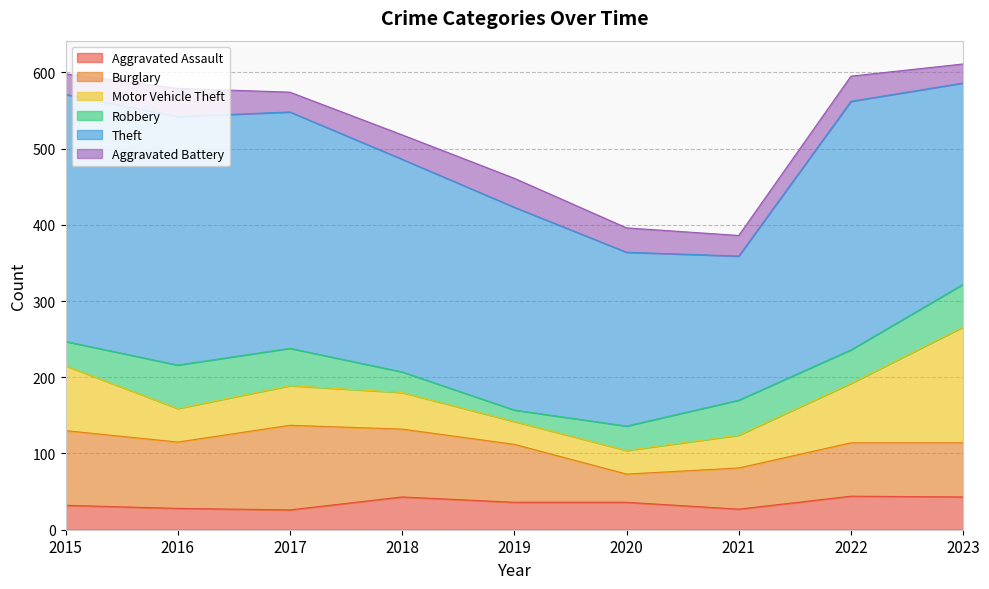

The Motor Vehicle Theft series shows 48 at 2018. True or false?

True